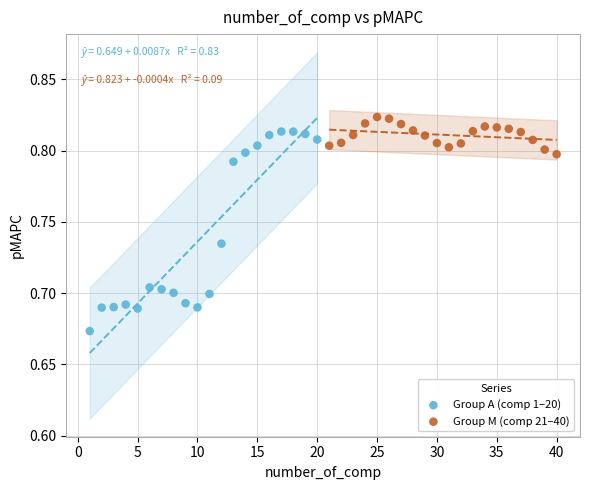

Which series contains the lowest Y value?

Group A (comp 1–20)